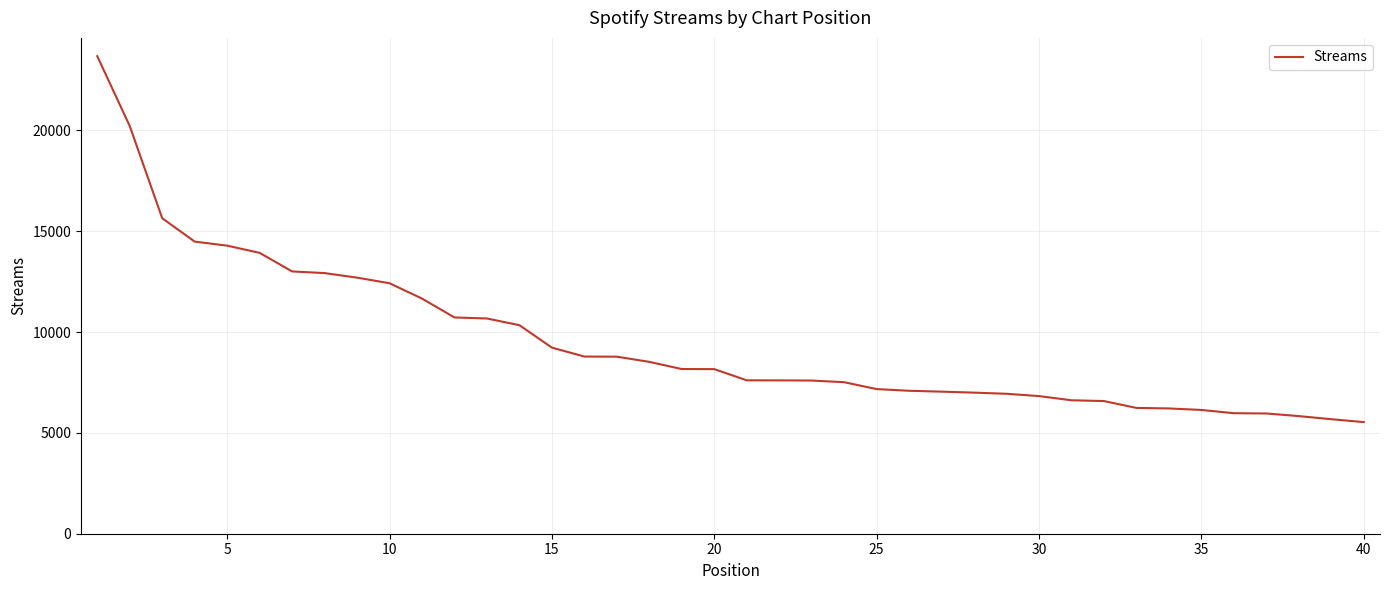

What is the smallest value displayed?

5537